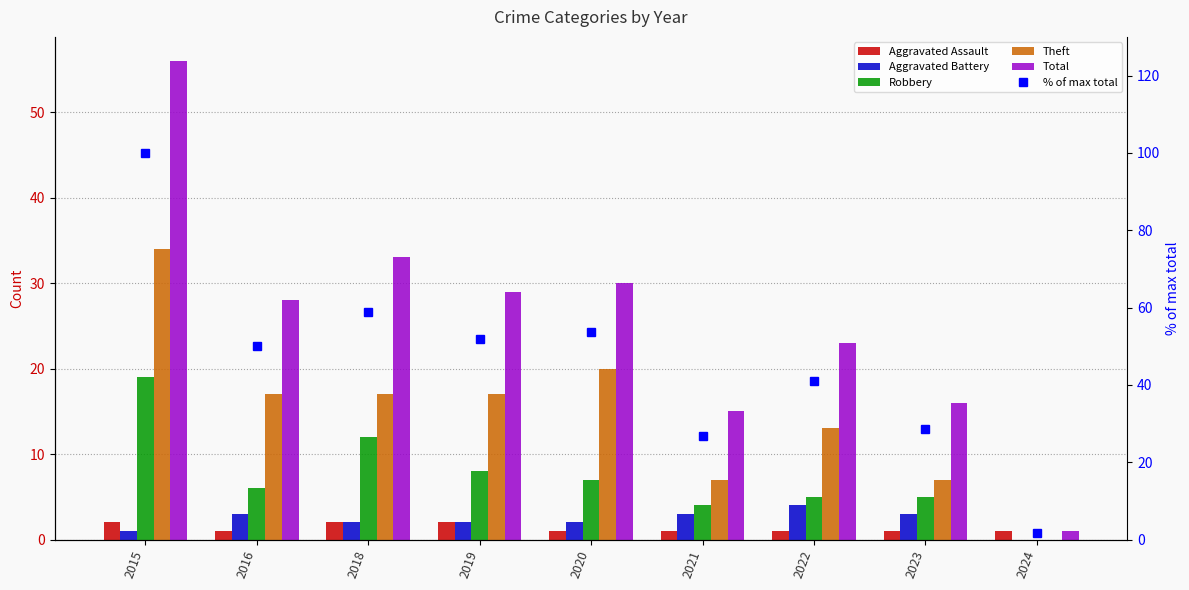

Rank the series at 2016 from highest to lowest value.

% of max total, Total, Theft, Robbery, Aggravated Battery, Aggravated Assault